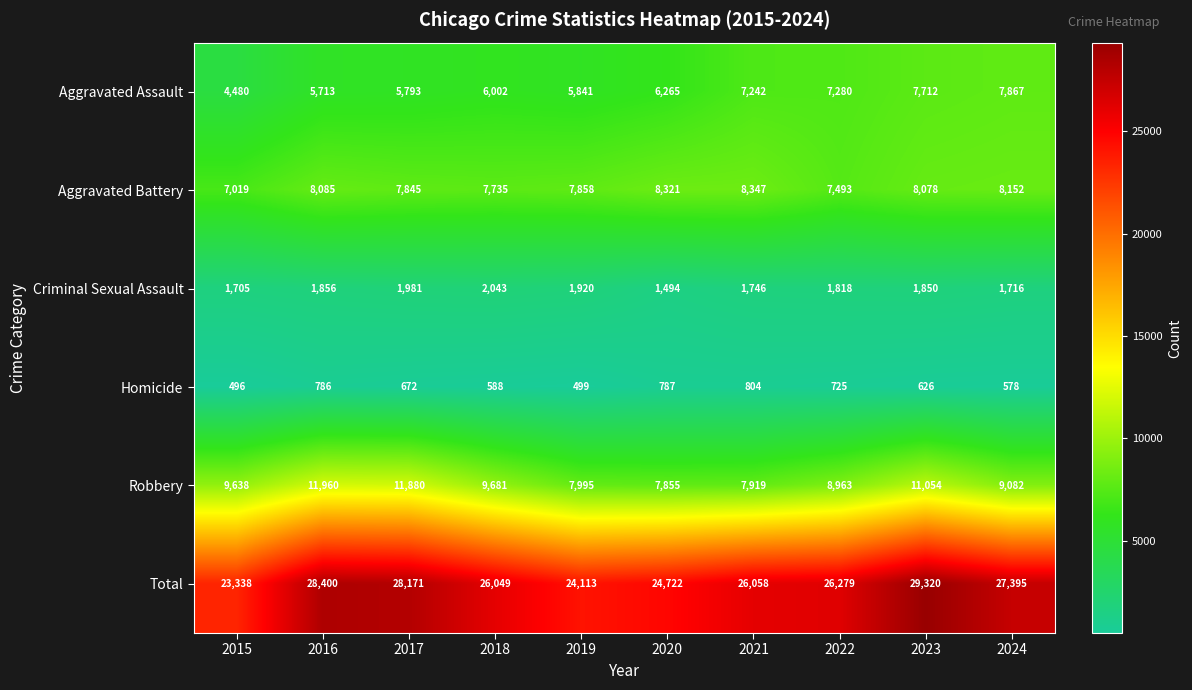

At how many categories does at least one series exceed 3394?

10